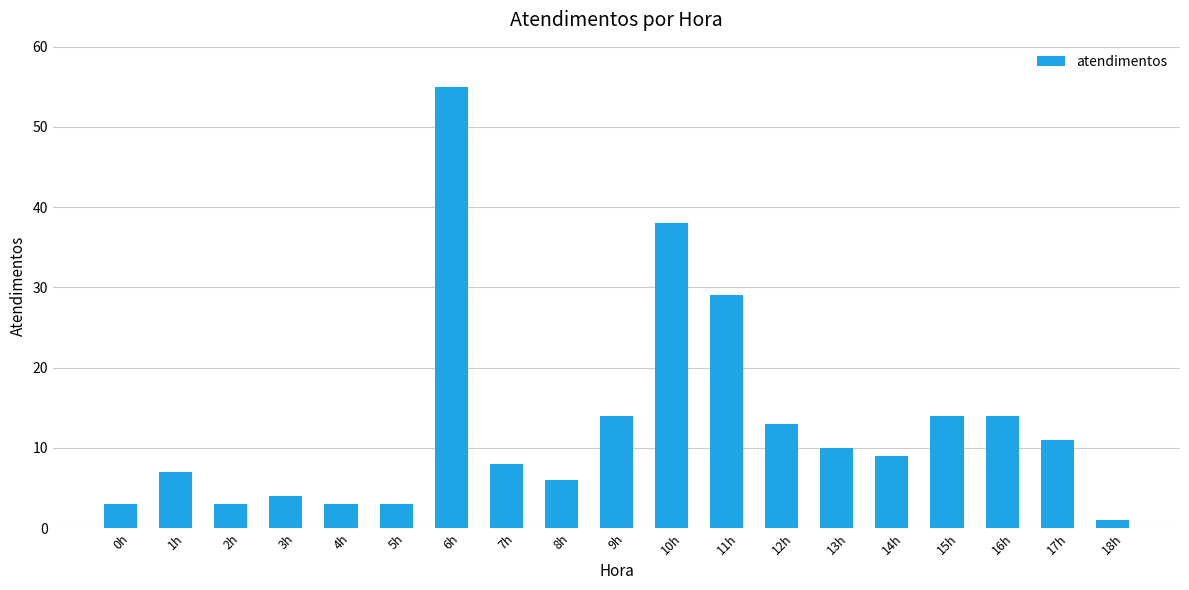

How many data points does each series have?

19